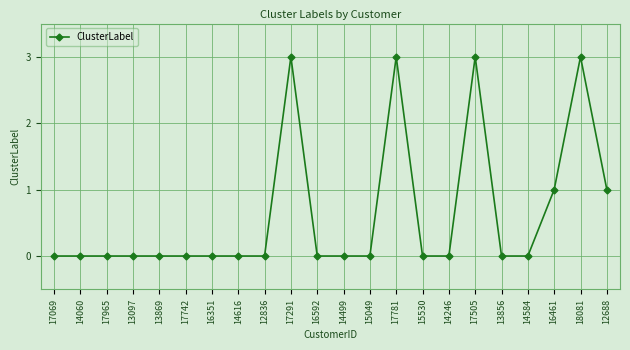

How many categories are shown in the chart?

22